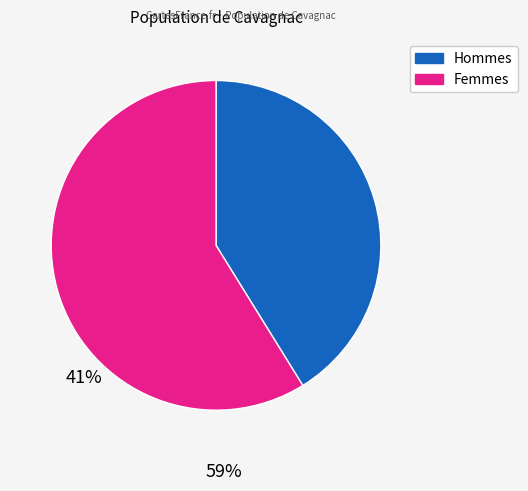

Is there a majority slice in this chart?

Yes